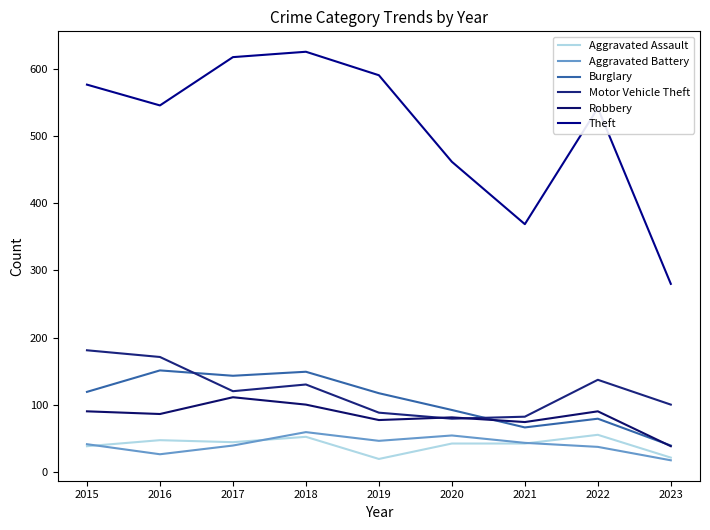

What is the lowest value of the Aggravated Battery series?

17